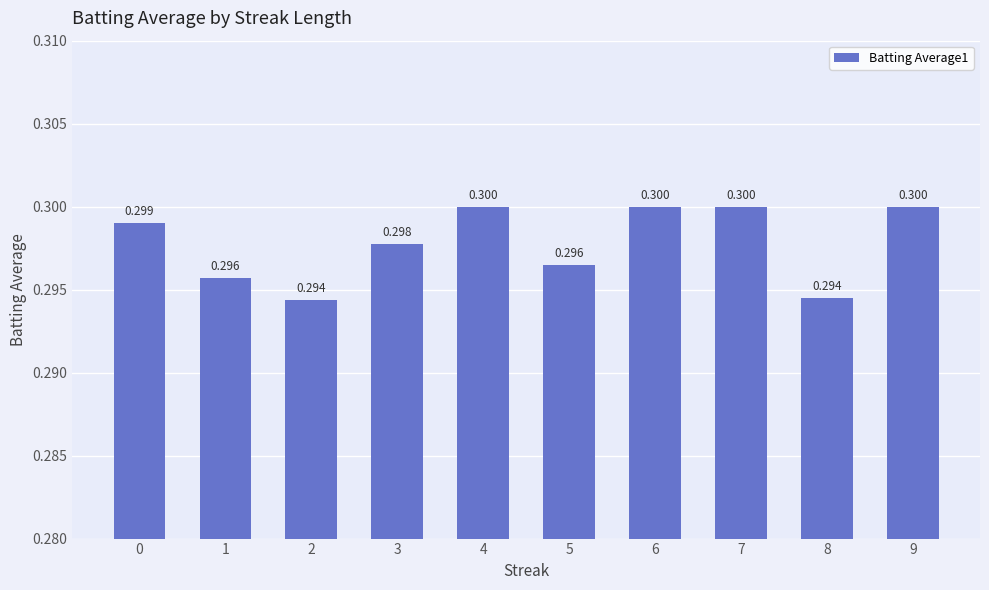

List the labels in order of value, largest first.

4, 6, 7, 9, 0, 3, 5, 1, 8, 2